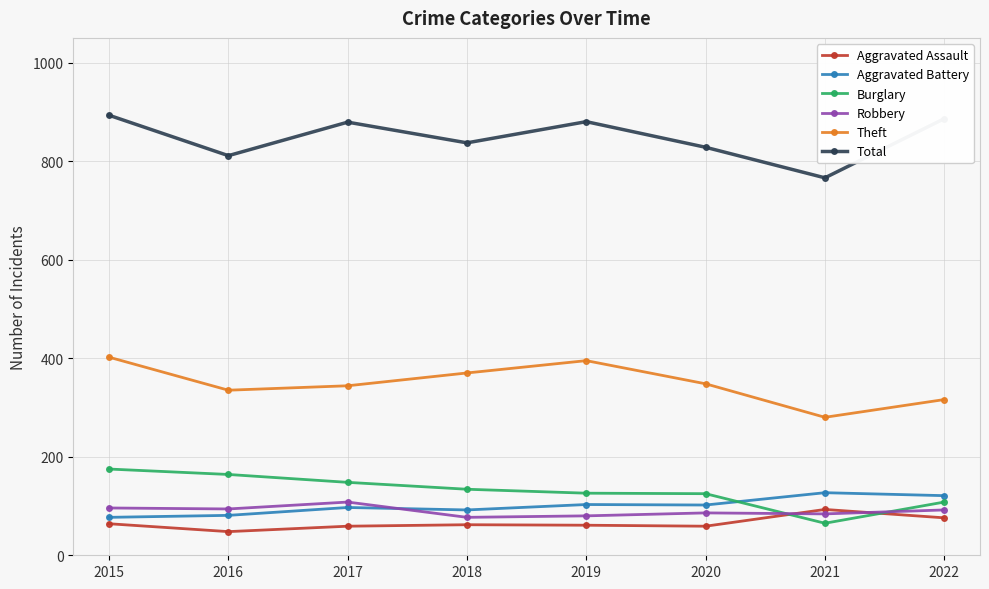

In Aggravated Assault, how many points are higher than both neighbors (excluding endpoints)?

2